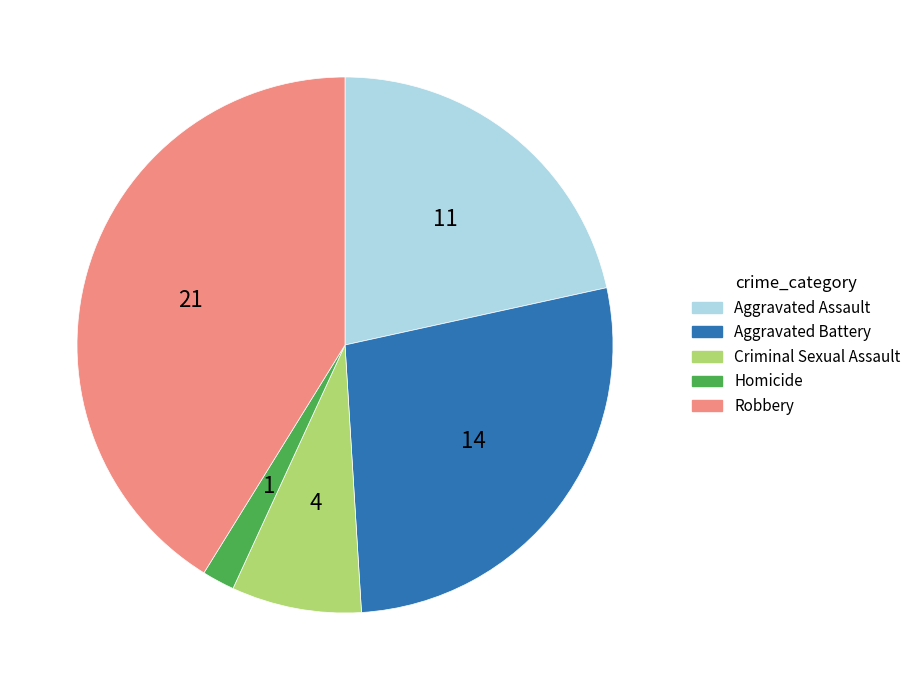

Combined, do Robbery and Aggravated Assault account for over 50%?

Yes